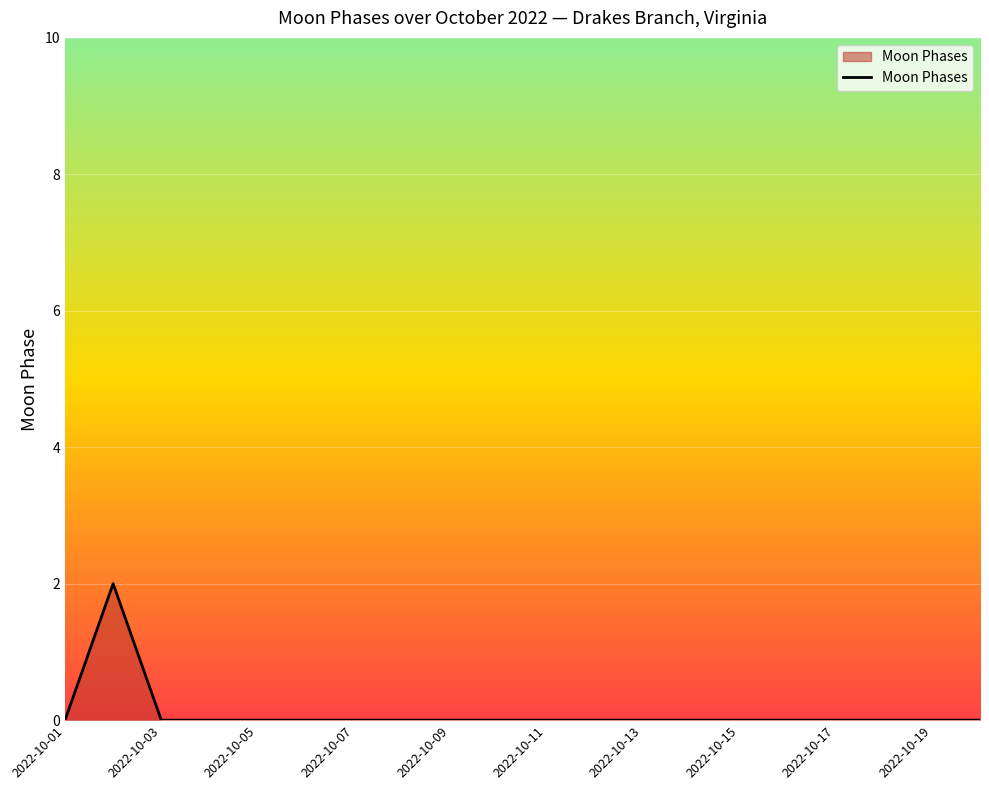

How many values are between 0 and 1?

19